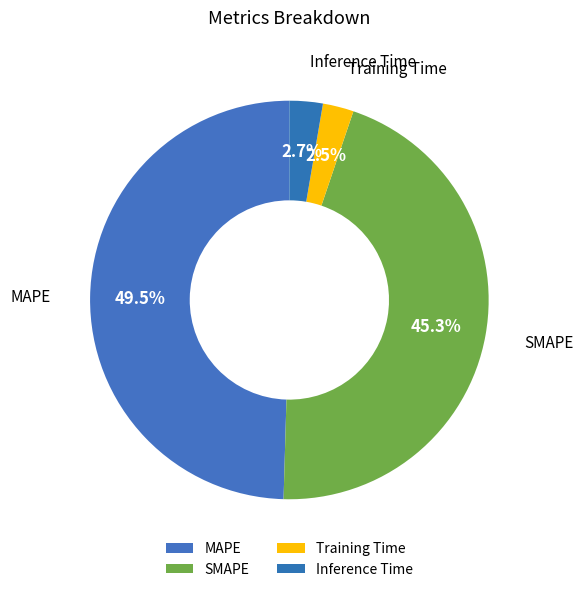

To the nearest percent, what percentage of the pie is SMAPE?

45%